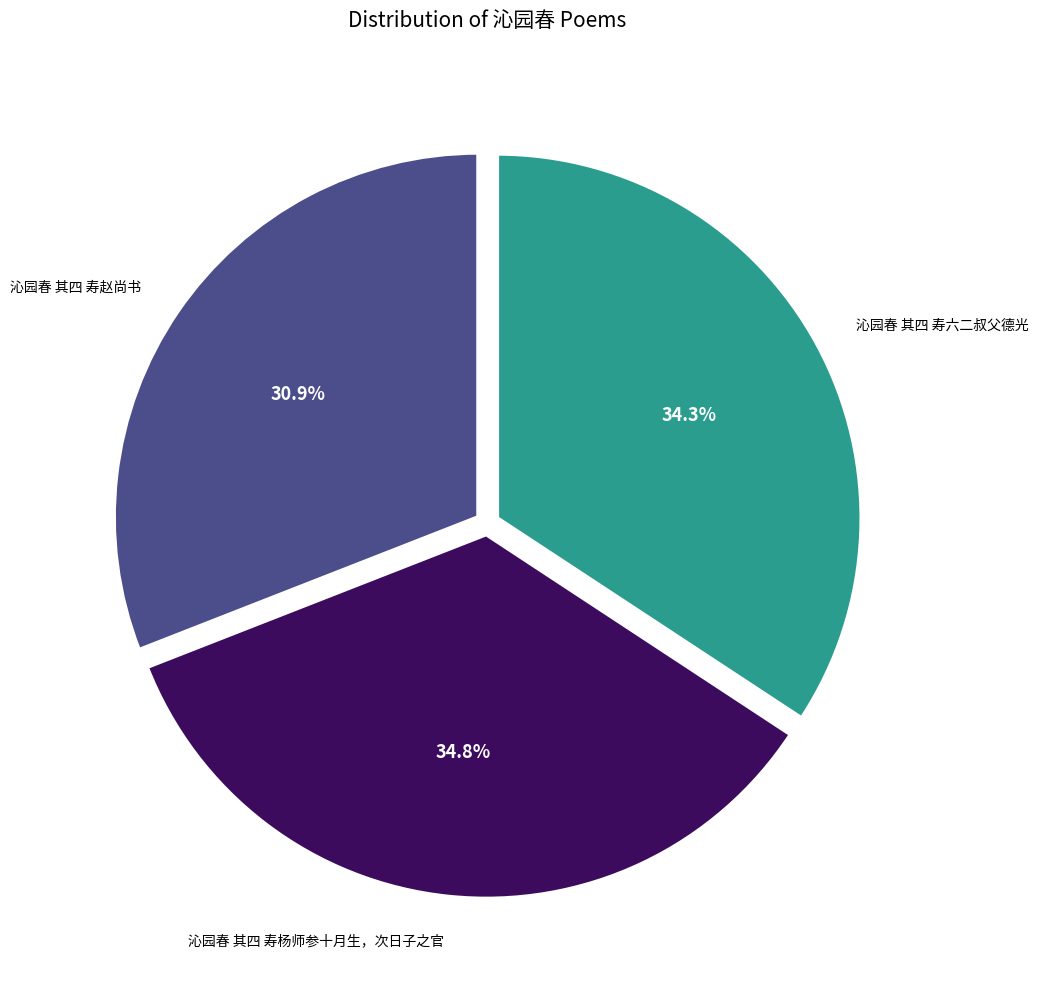

Does any single category account for the majority?

No